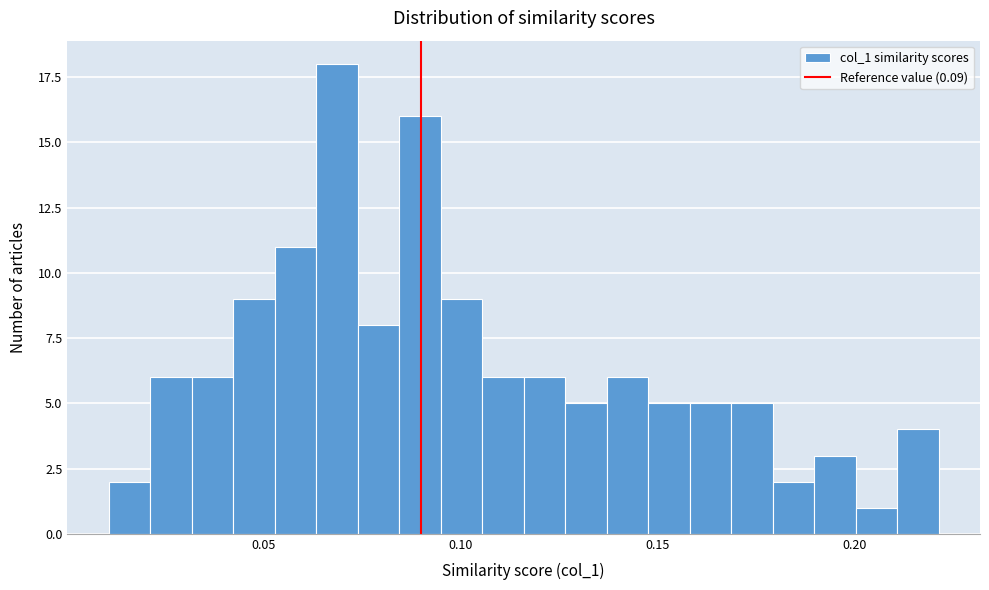

Around what value on the x-axis is the tallest bar? Give the approximate position of its centre, as read against the axis.

0.070